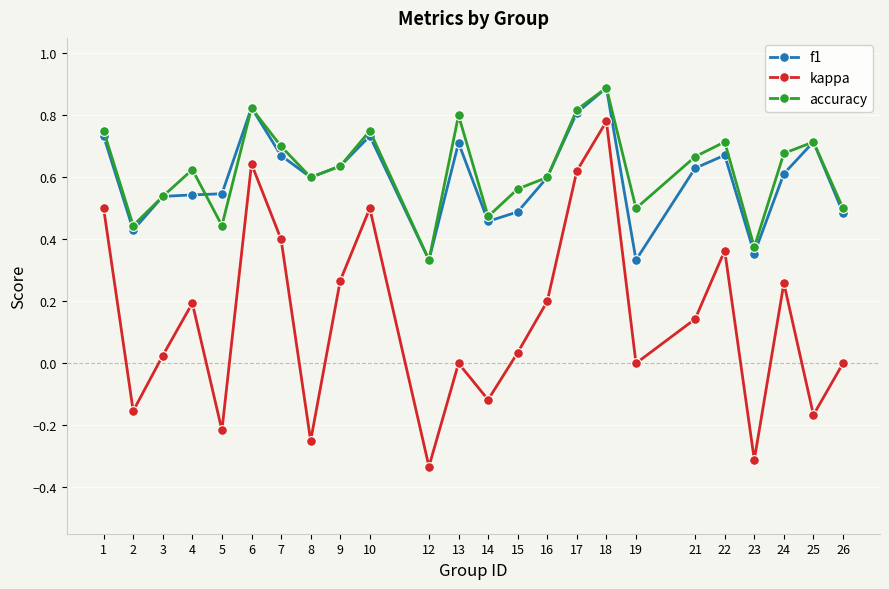

True or false: accuracy and kappa cross at least once.

False